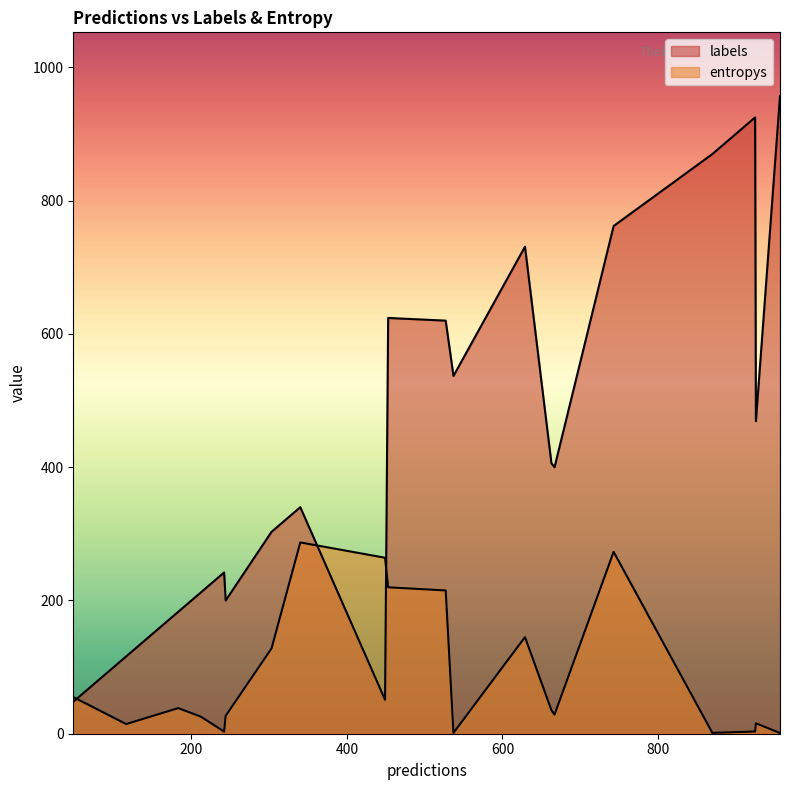

Does the chart display data point markers on the line(s)?

No